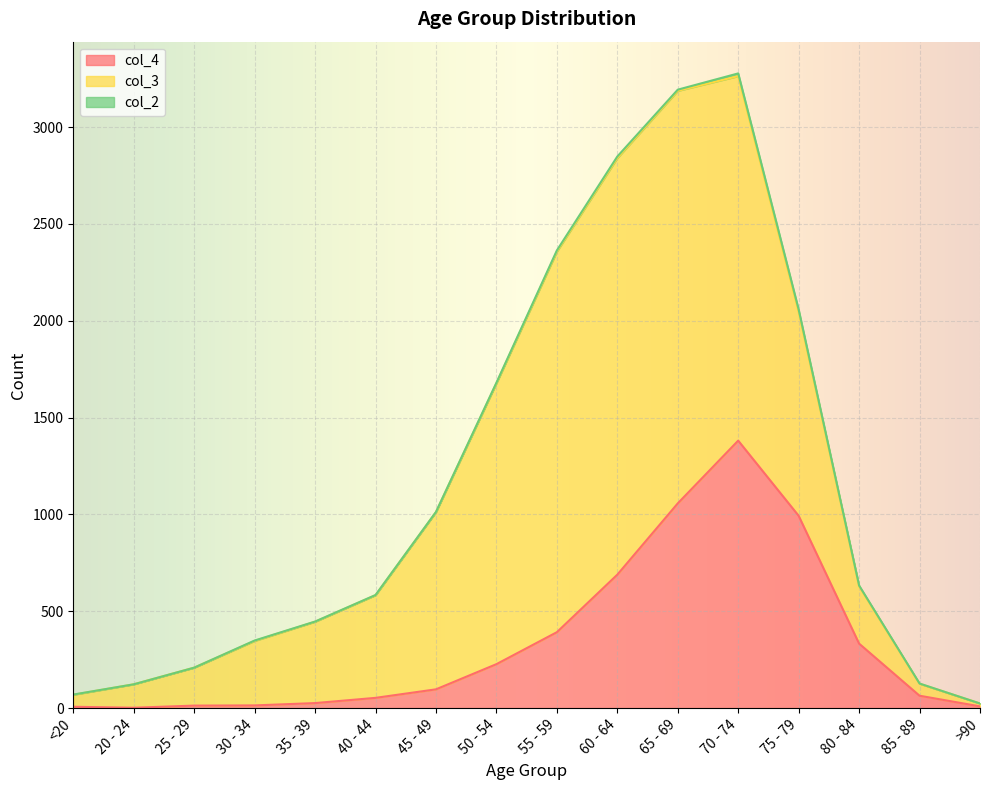

What is the approximate value of col_2 at 60 - 64?

8